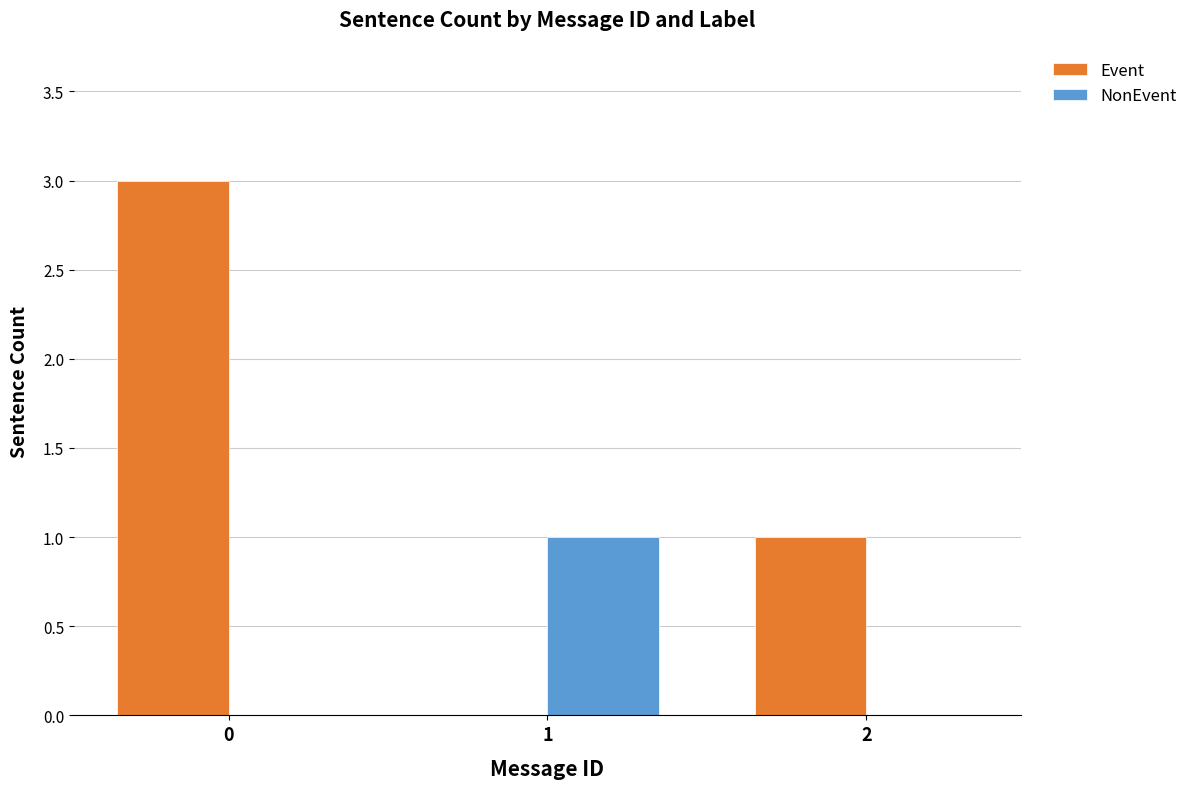

Is it true that Event equals 1 at 2?

True